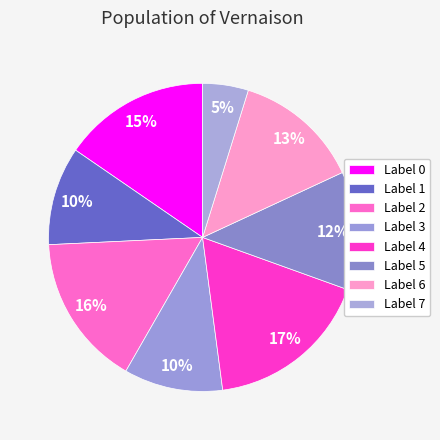

Count the number of slices in the pie.

8